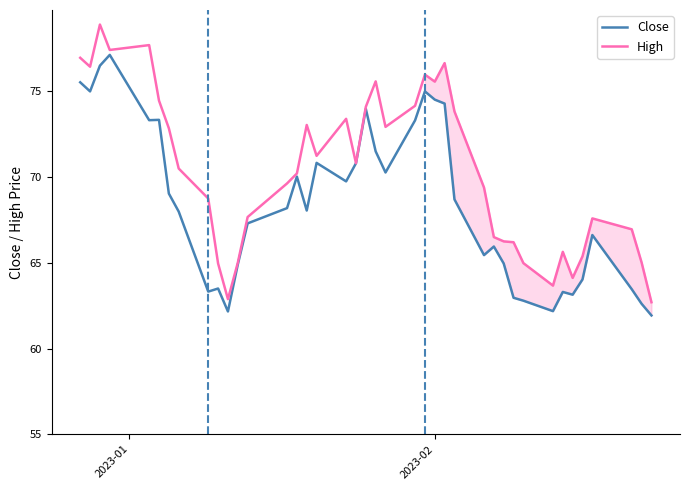

Does the chart display data point markers on the line(s)?

No